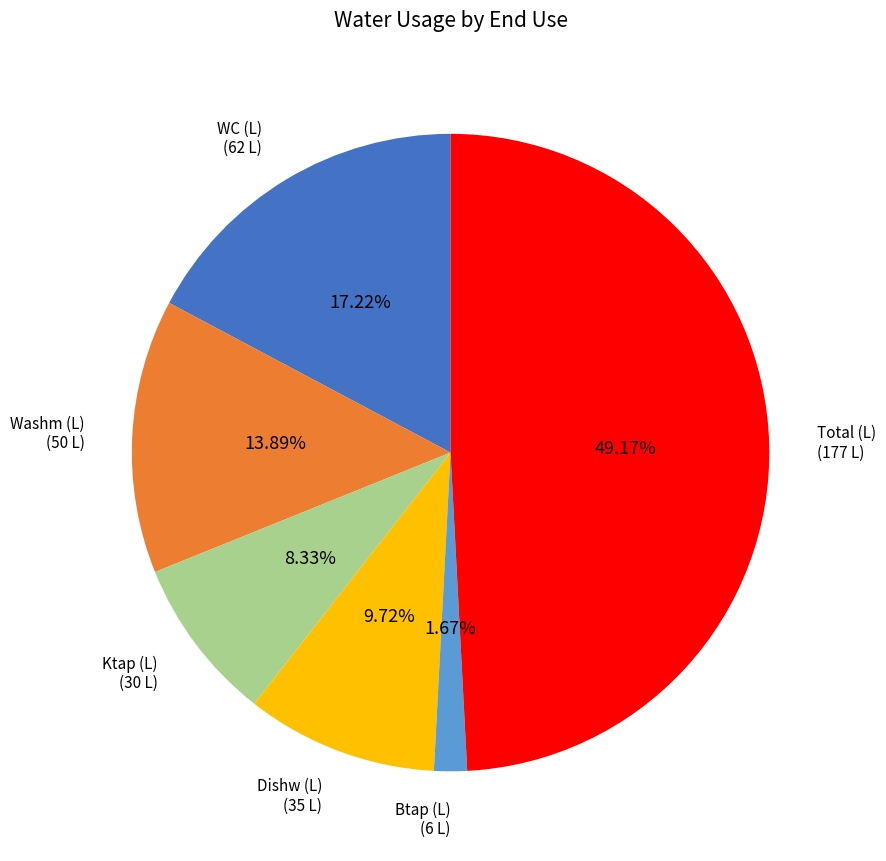

Count the number of slices in the pie.

6